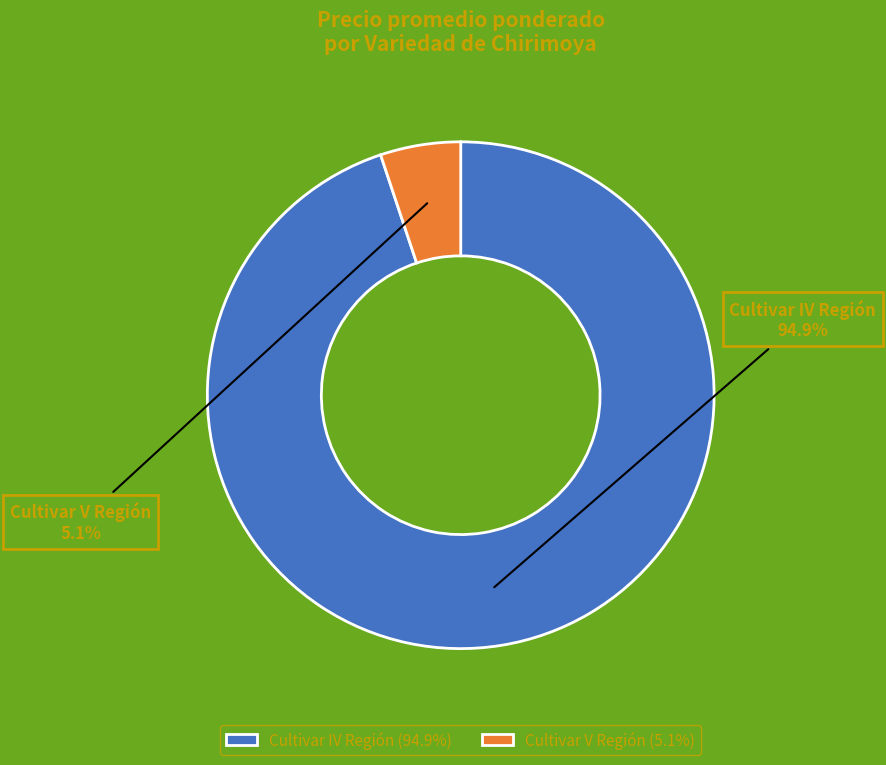

To the nearest percent, what is the difference between the largest and smallest slice percentages?

90%